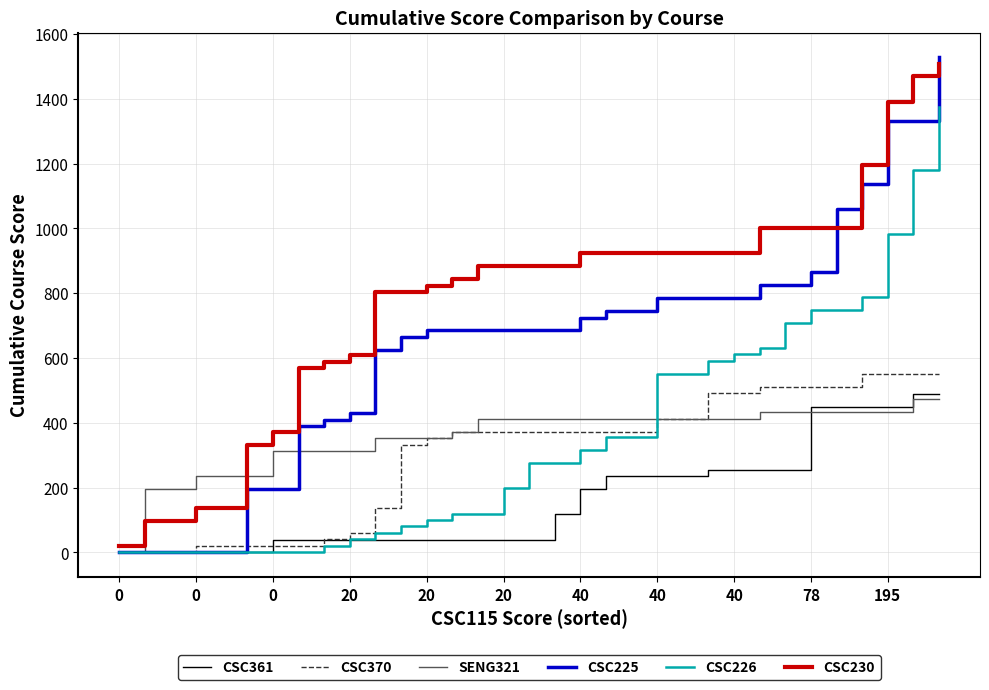

Which series has the largest range (max minus min)?

CSC225